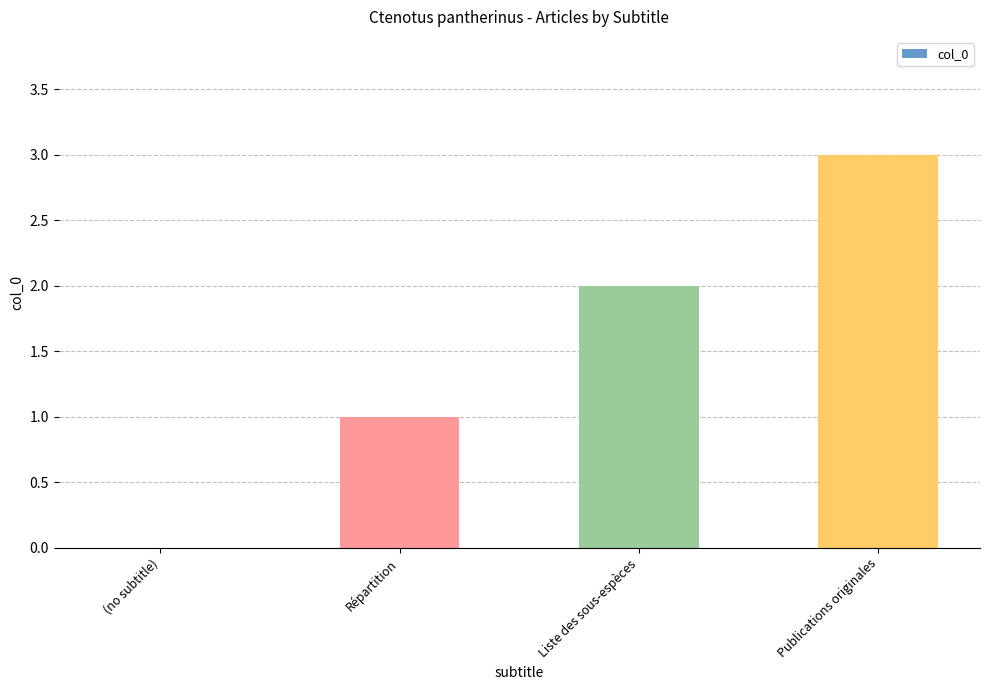

The value at Publications originales is 5. True or false?

False